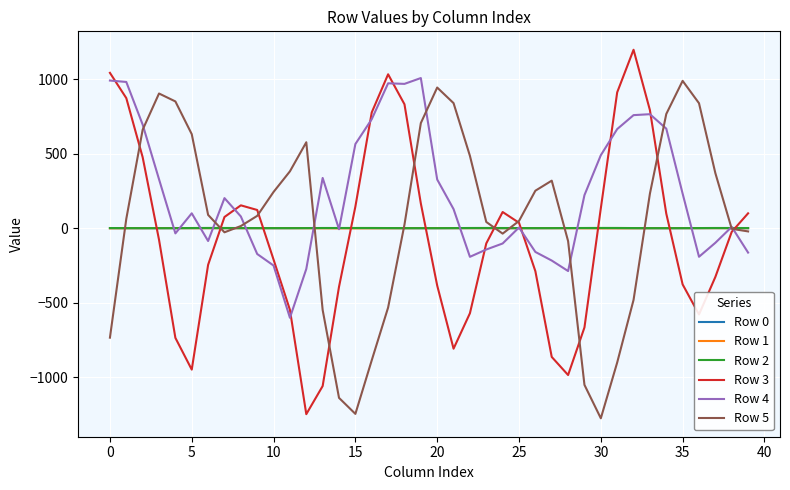

Which series has the widest spread of values?

Row 3